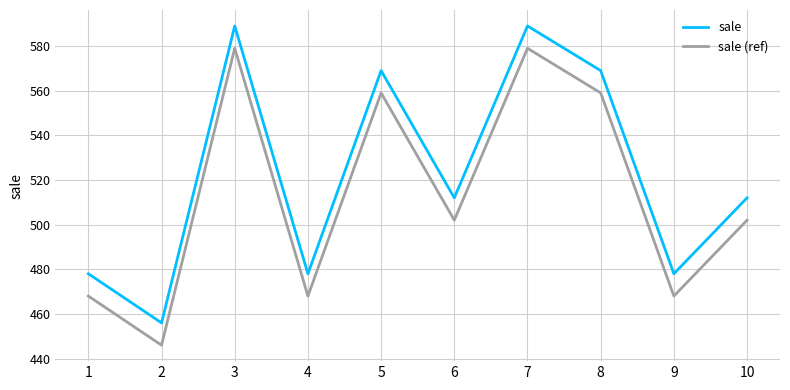

At 9, list the series in order from smallest to largest.

sale (ref), sale